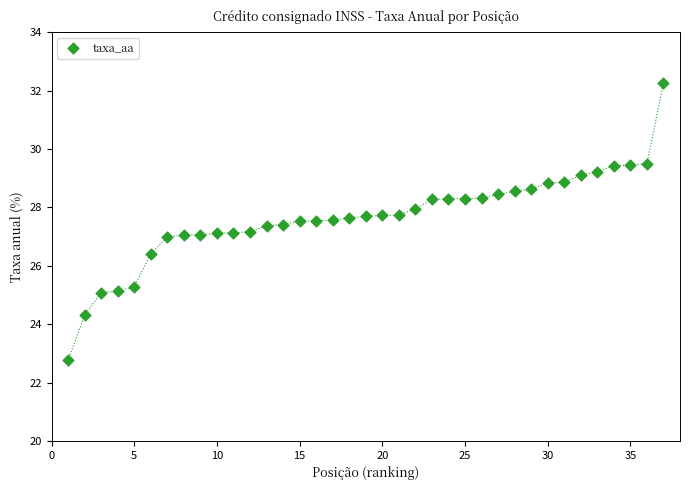

What is the range of X values (max minus min)?

36.0